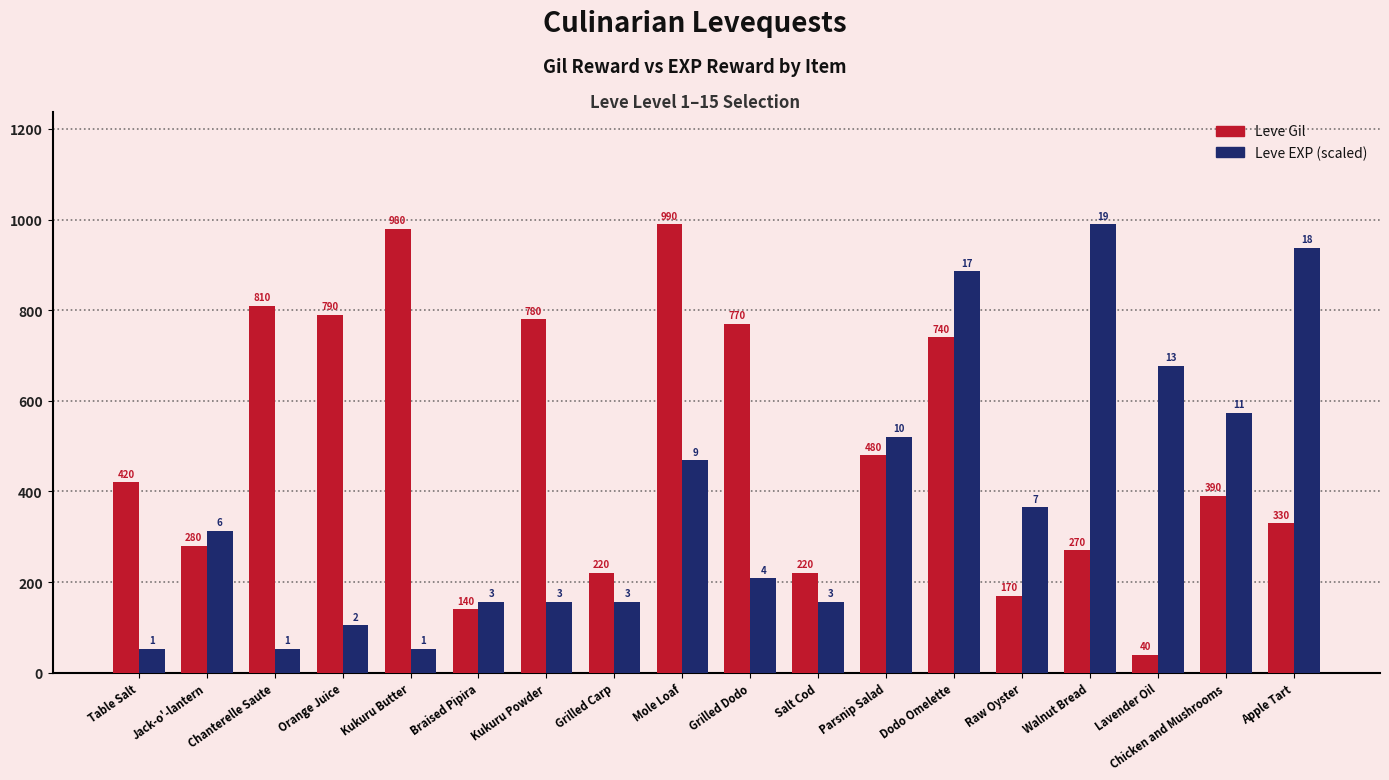

What is the difference between the maximum and second lowest values in the Leve EXP (scaled) series?

937.9